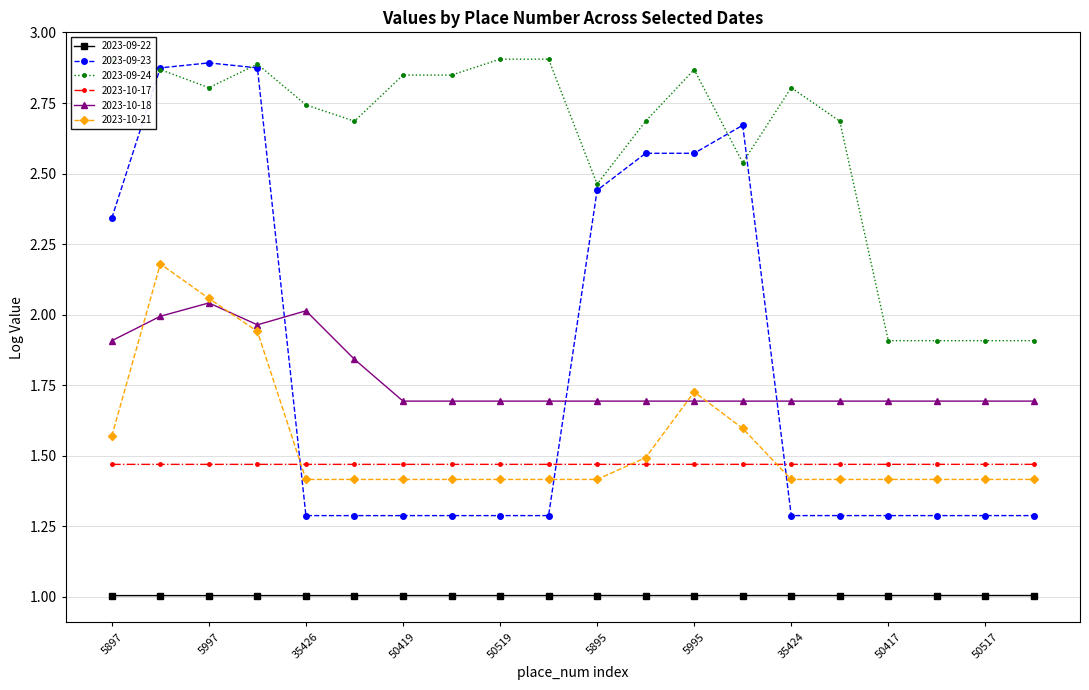

What are all the series names shown in the legend?

2023-09-22, 2023-09-23, 2023-09-24, 2023-10-17, 2023-10-18, 2023-10-21